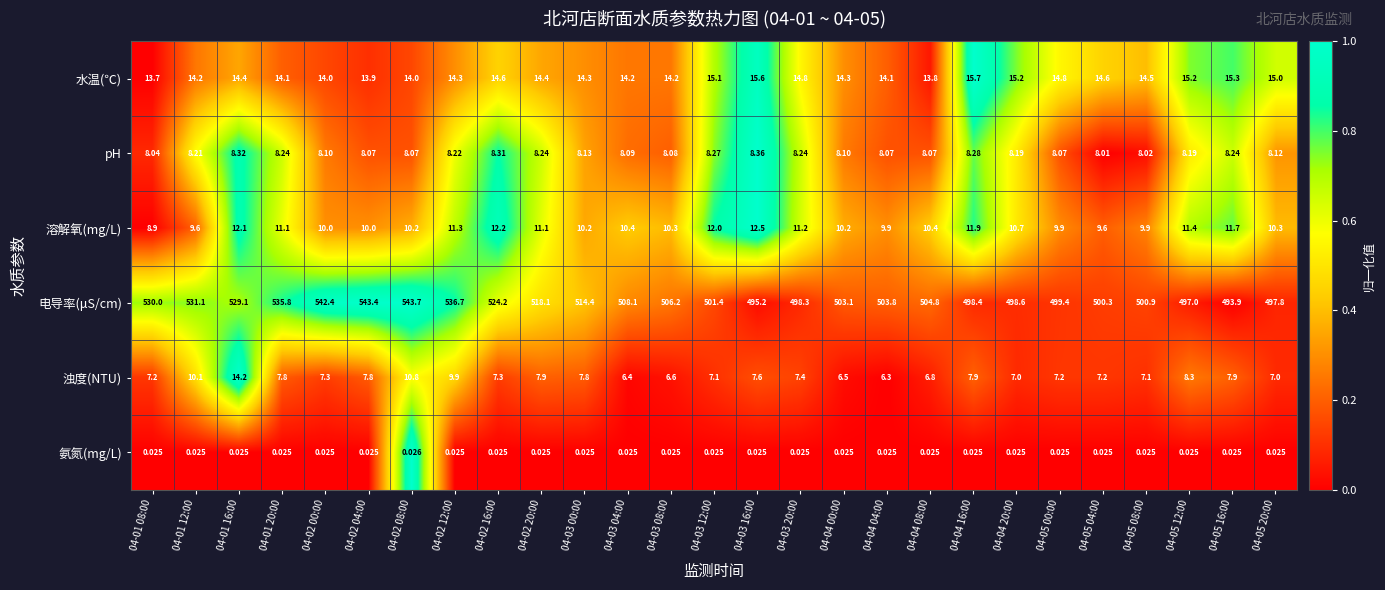

At 04-01 20:00, list the series in order from smallest to largest.

氨氮(mg/L), 浊度(NTU), pH, 溶解氧(mg/L), 水温(℃), 电导率(μS/cm)